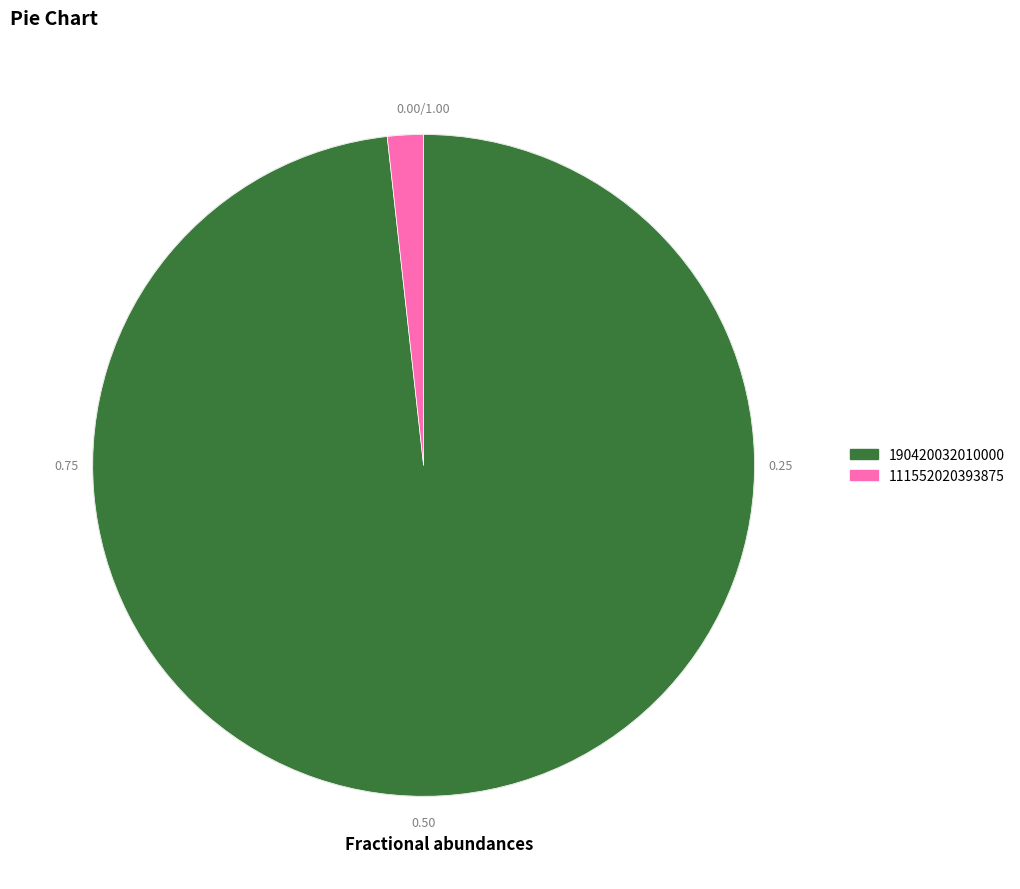

How many segments does this pie chart have?

2